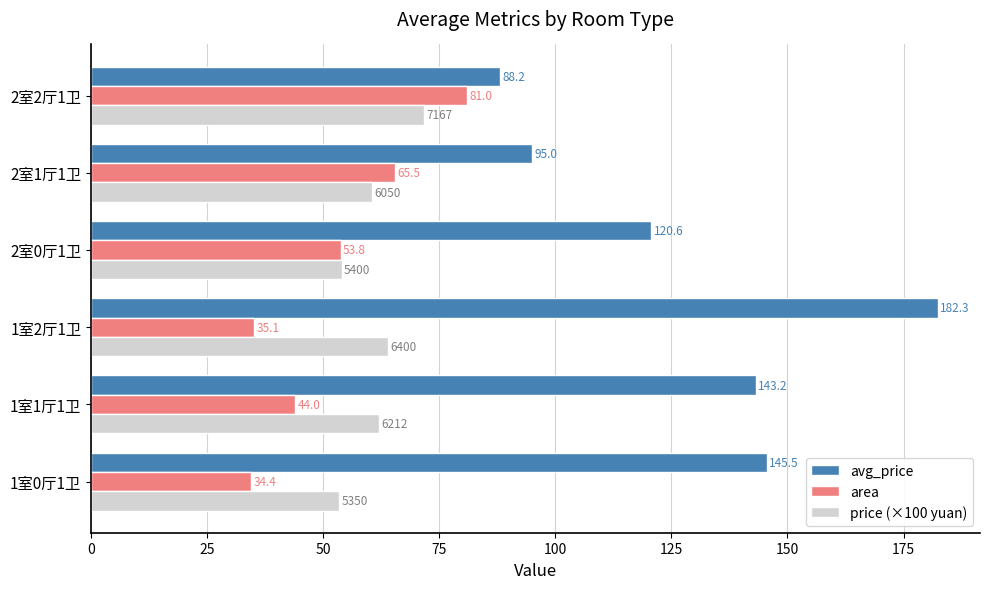

What is the lowest value of the avg_price series?

88.2